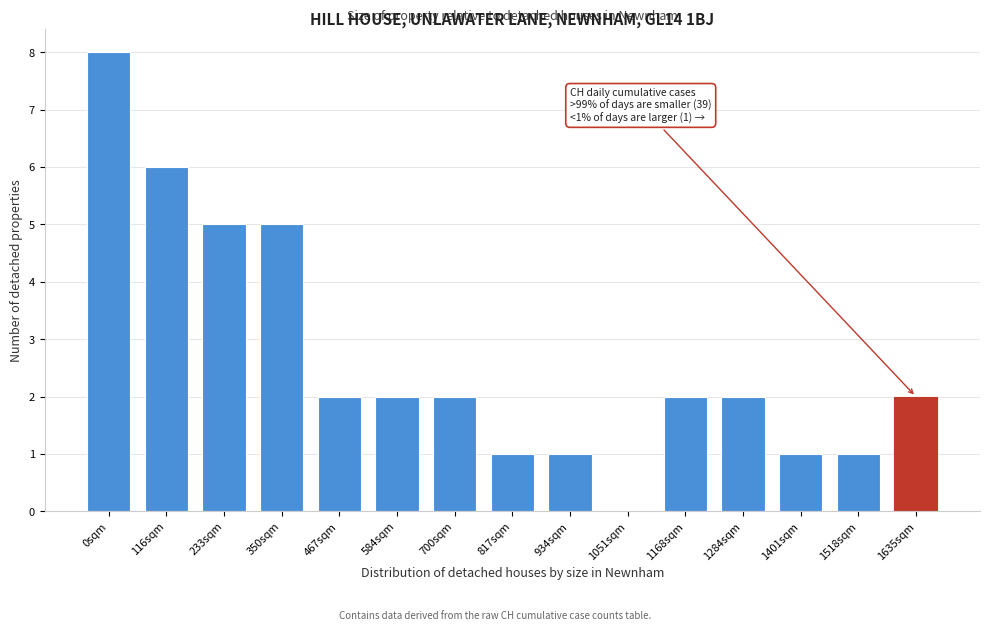

Reading right to left, what are all the values shown in this chart?

1635sqm=2	1518sqm=1	1401sqm=1	1284sqm=2	1168sqm=2	1051sqm=0	934sqm=1	817sqm=1	700sqm=2	584sqm=2	467sqm=2	350sqm=5	233sqm=5	116sqm=6	0sqm=8